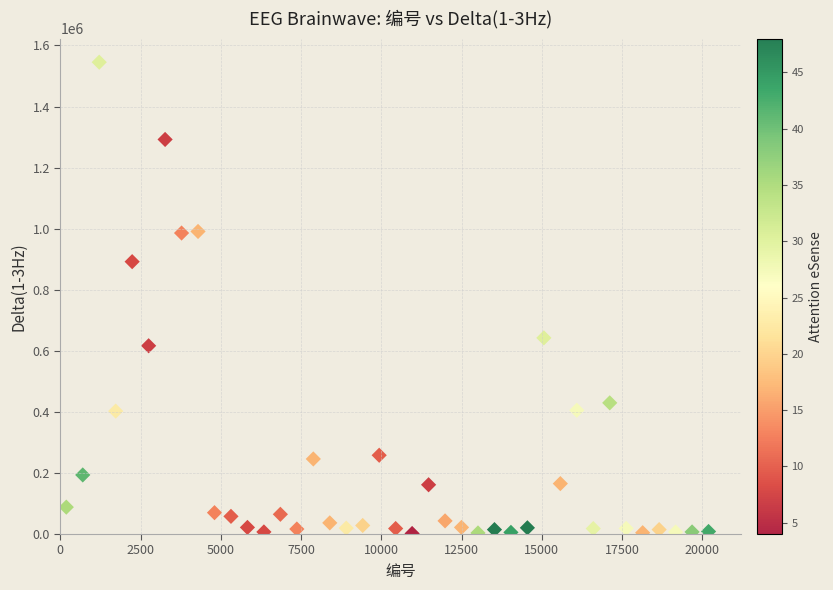

What is the range of Y values (max minus min)?

1543566